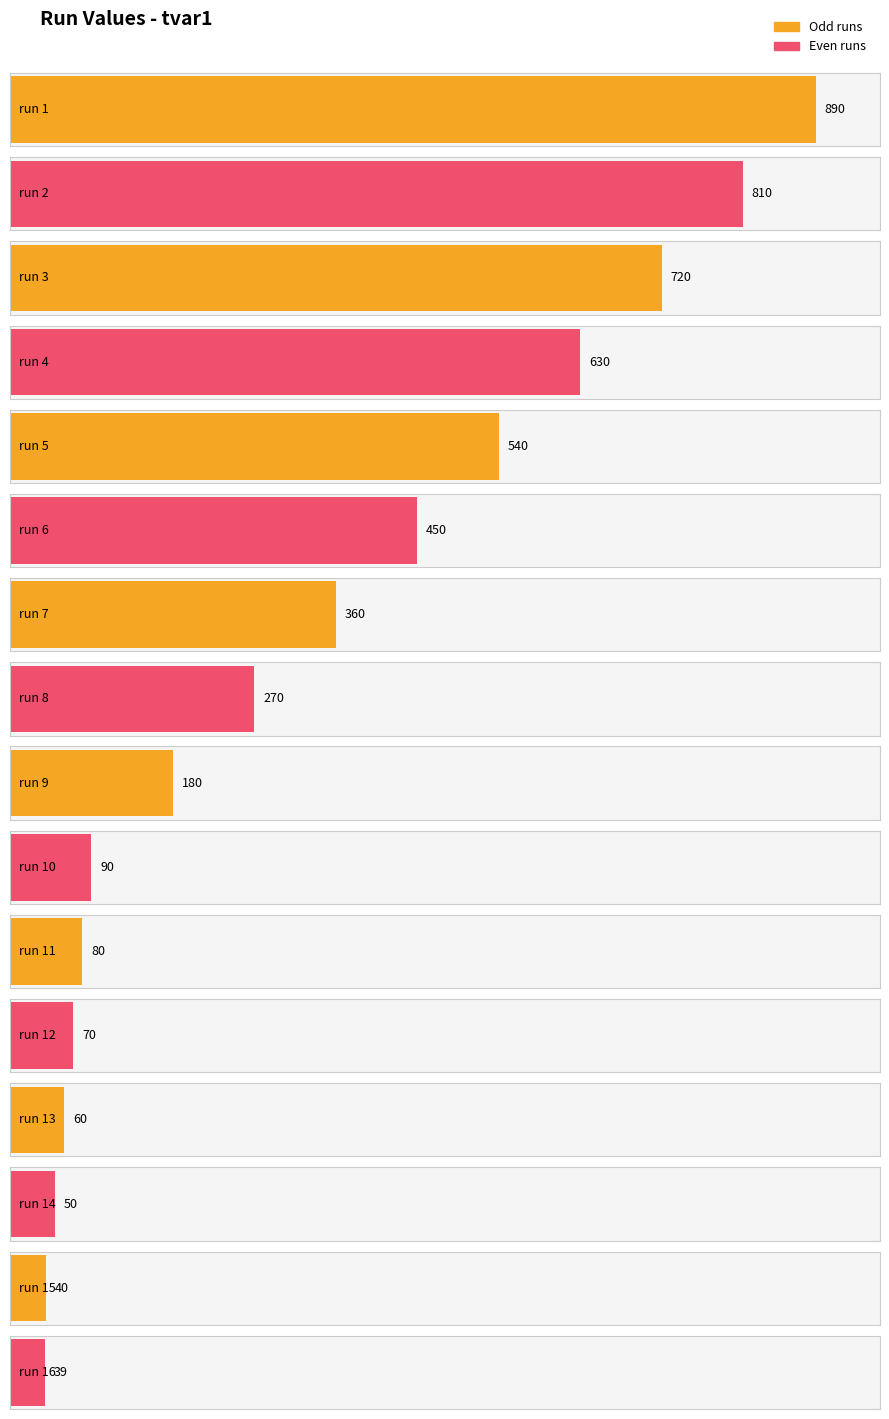

What is the approximate value at run 3, to the nearest 100?

700